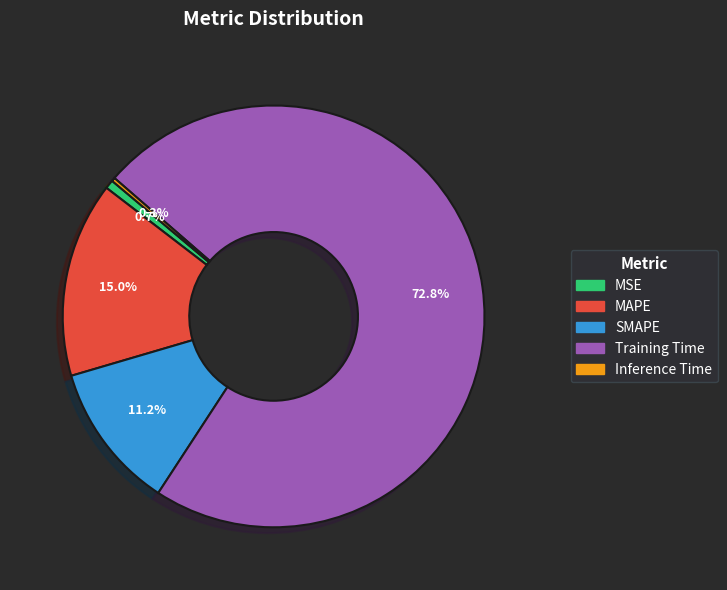

Is there a majority slice in this chart?

Yes